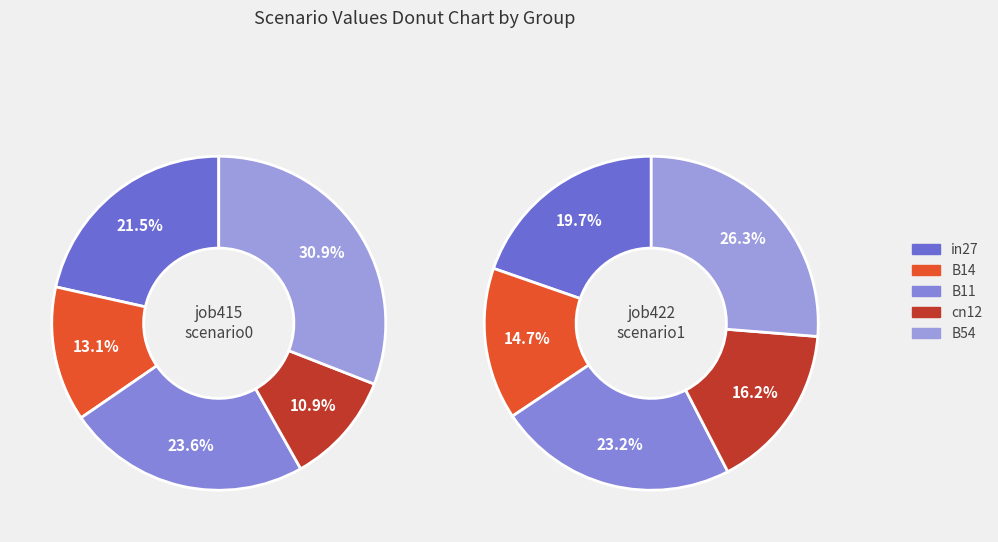

To the nearest percent, what percentage of the pie is B14?

15%